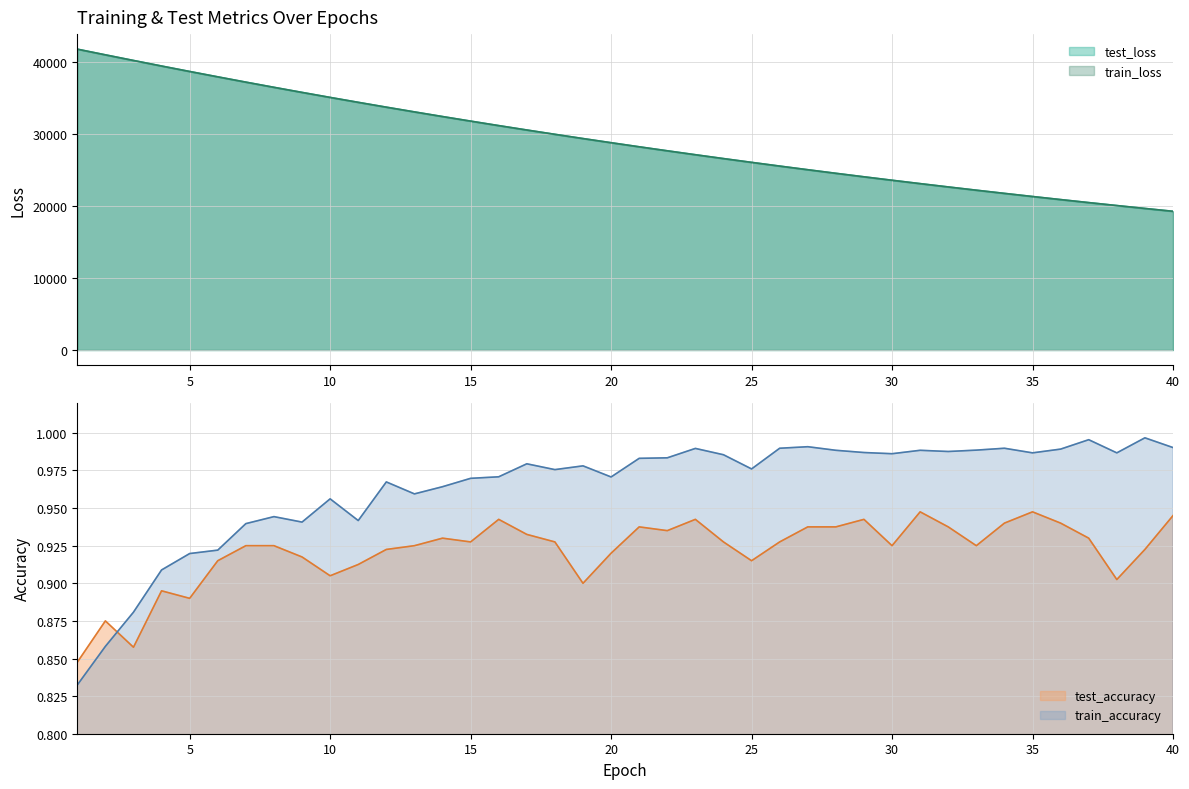

What is the maximum value shown in the chart?

41722.0